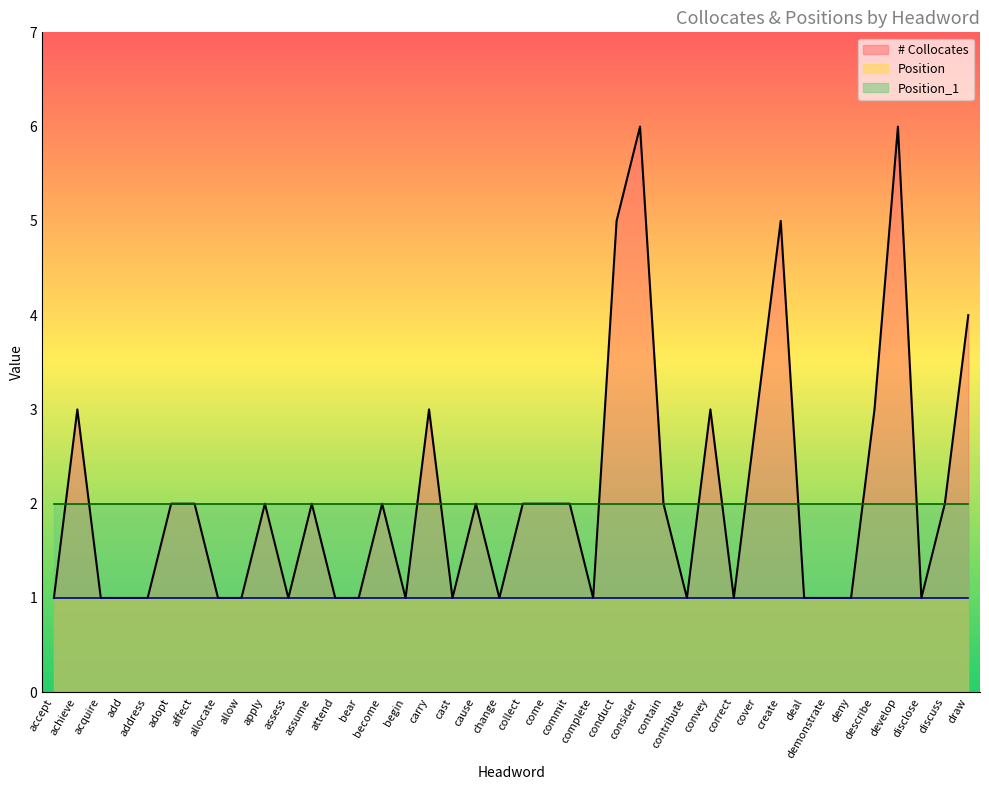

Reading left to right, list all the values displayed in this chart.

# Collocates: 1	3	1	1	1	2	2	1	1	2	1	2	1	1	2	1	3	1	2	1	2	2	2	1	5	6	2	1	3	1	3	5	1	1	1	3	6	1	2	4
Position: 1	1	1	1	1	1	1	1	1	1	1	1	1	1	1	1	1	1	1	1	1	1	1	1	1	1	1	1	1	1	1	1	1	1	1	1	1	1	1	1
Position_1: 2	2	2	2	2	2	2	2	2	2	2	2	2	2	2	2	2	2	2	2	2	2	2	2	2	2	2	2	2	2	2	2	2	2	2	2	2	2	2	2